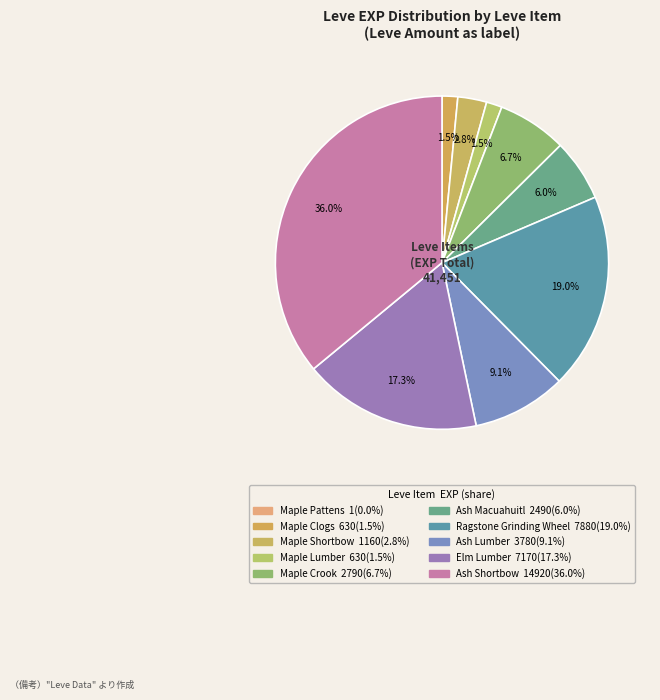

What is the total percentage of Ash Macuahuitl and Ash Lumber?

15.1%